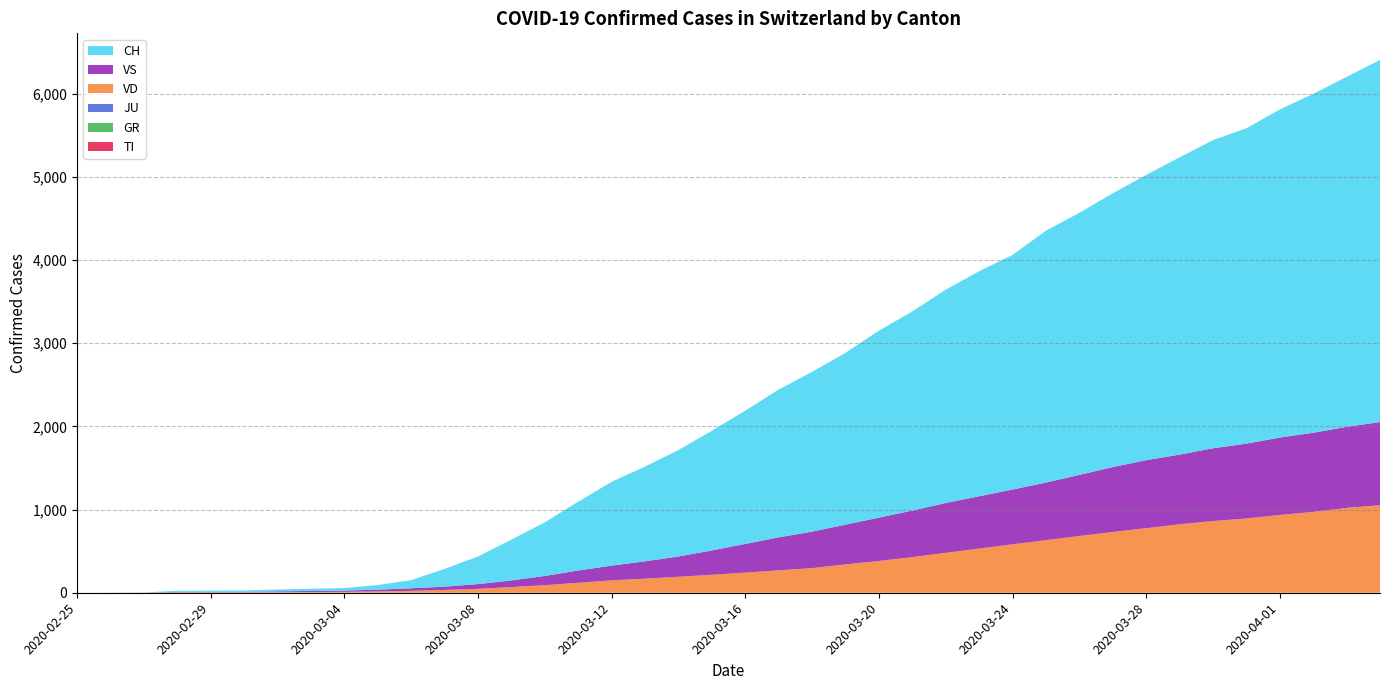

Reading left to right, list all the values displayed in this chart.

TI: 2020-02-25=0	2020-02-26=0	2020-02-27=0	2020-02-28=0	2020-02-29=0	2020-03-01=0	2020-03-02=0	2020-03-03=0	2020-03-04=0	2020-03-05=0	2020-03-06=0	2020-03-07=0	2020-03-08=0	2020-03-09=0	2020-03-10=0	2020-03-11=0	2020-03-12=0	2020-03-13=0	2020-03-14=0	2020-03-15=0	2020-03-16=0	2020-03-17=0	2020-03-18=0	2020-03-19=0	2020-03-20=0	2020-03-21=0	2020-03-22=0	2020-03-23=0	2020-03-24=0	2020-03-25=0	2020-03-26=0	2020-03-27=0	2020-03-28=0	2020-03-29=0	2020-03-30=0	2020-03-31=0	2020-04-01=0	2020-04-02=0	2020-04-03=0	2020-04-04=0
GR: 2020-02-25=0	2020-02-26=0	2020-02-27=0	2020-02-28=0	2020-02-29=0	2020-03-01=0	2020-03-02=0	2020-03-03=0	2020-03-04=0	2020-03-05=0	2020-03-06=0	2020-03-07=0	2020-03-08=0	2020-03-09=0	2020-03-10=0	2020-03-11=0	2020-03-12=0	2020-03-13=0	2020-03-14=0	2020-03-15=0	2020-03-16=0	2020-03-17=0	2020-03-18=0	2020-03-19=0	2020-03-20=0	2020-03-21=0	2020-03-22=0	2020-03-23=0	2020-03-24=0	2020-03-25=0	2020-03-26=0	2020-03-27=0	2020-03-28=0	2020-03-29=0	2020-03-30=0	2020-03-31=0	2020-04-01=0	2020-04-02=0	2020-04-03=0	2020-04-04=0
JU: 2020-02-25=0	2020-02-26=0	2020-02-27=1	2020-02-28=1	2020-02-29=1	2020-03-01=1	2020-03-02=1	2020-03-03=1	2020-03-04=1	2020-03-05=1	2020-03-06=1	2020-03-07=1	2020-03-08=1	2020-03-09=1	2020-03-10=1	2020-03-11=1	2020-03-12=1	2020-03-13=1	2020-03-14=1	2020-03-15=1	2020-03-16=1	2020-03-17=1	2020-03-18=1	2020-03-19=1	2020-03-20=1	2020-03-21=1	2020-03-22=1	2020-03-23=1	2020-03-24=1	2020-03-25=1	2020-03-26=1	2020-03-27=1	2020-03-28=1	2020-03-29=1	2020-03-30=1	2020-03-31=1	2020-04-01=1	2020-04-02=1	2020-04-03=1	2020-04-04=1
VD: 2020-02-25=0	2020-02-26=0	2020-02-27=0	2020-02-28=4	2020-02-29=4	2020-03-01=4	2020-03-02=6	2020-03-03=8	2020-03-04=10	2020-03-05=15	2020-03-06=22	2020-03-07=33	2020-03-08=46	2020-03-09=67	2020-03-10=90	2020-03-11=119	2020-03-12=148	2020-03-13=168	2020-03-14=191	2020-03-15=215	2020-03-16=241	2020-03-17=268	2020-03-18=295	2020-03-19=340	2020-03-20=381	2020-03-21=427	2020-03-22=479	2020-03-23=530	2020-03-24=581	2020-03-25=631	2020-03-26=681	2020-03-27=730	2020-03-28=775	2020-03-29=822	2020-03-30=861	2020-03-31=892	2020-04-01=935	2020-04-02=971	2020-04-03=1019	2020-04-04=1052
VS: 2020-02-25=0	2020-02-26=0	2020-02-27=0	2020-02-28=6	2020-02-29=6	2020-03-01=7	2020-03-02=10	2020-03-03=12	2020-03-04=15	2020-03-05=21	2020-03-06=31	2020-03-07=39	2020-03-08=57	2020-03-09=80	2020-03-10=111	2020-03-11=148	2020-03-12=177	2020-03-13=209	2020-03-14=244	2020-03-15=293	2020-03-16=345	2020-03-17=397	2020-03-18=439	2020-03-19=478	2020-03-20=521	2020-03-21=560	2020-03-22=599	2020-03-23=629	2020-03-24=659	2020-03-25=693	2020-03-26=735	2020-03-27=780	2020-03-28=818	2020-03-29=838	2020-03-30=875	2020-03-31=900	2020-04-01=930	2020-04-02=952	2020-04-03=975	2020-04-04=999
CH: 2020-02-25=0	2020-02-26=1	2020-02-27=2	2020-02-28=13	2020-02-29=15	2020-03-01=16	2020-03-02=22	2020-03-03=27	2020-03-04=30	2020-03-05=56	2020-03-06=98	2020-03-07=214	2020-03-08=332	2020-03-09=491	2020-03-10=645	2020-03-11=827	2020-03-12=1008	2020-03-13=1139	2020-03-14=1280	2020-03-15=1439	2020-03-16=1603	2020-03-17=1777	2020-03-18=1921	2020-03-19=2066	2020-03-20=2248	2020-03-21=2395	2020-03-22=2565	2020-03-23=2706	2020-03-24=2821	2020-03-25=3028	2020-03-26=3151	2020-03-27=3292	2020-03-28=3430	2020-03-29=3574	2020-03-30=3705	2020-03-31=3792	2020-04-01=3945	2020-04-02=4074	2020-04-03=4208	2020-04-04=4354